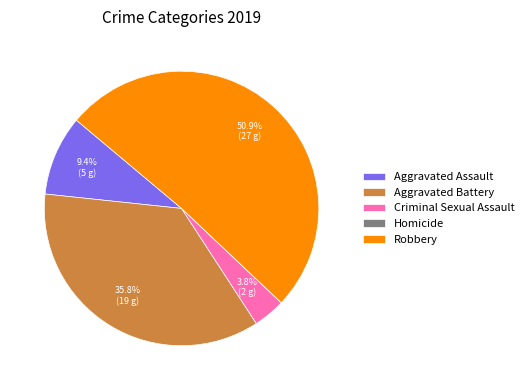

To the nearest percent, what portion does Criminal Sexual Assault represent?

4%